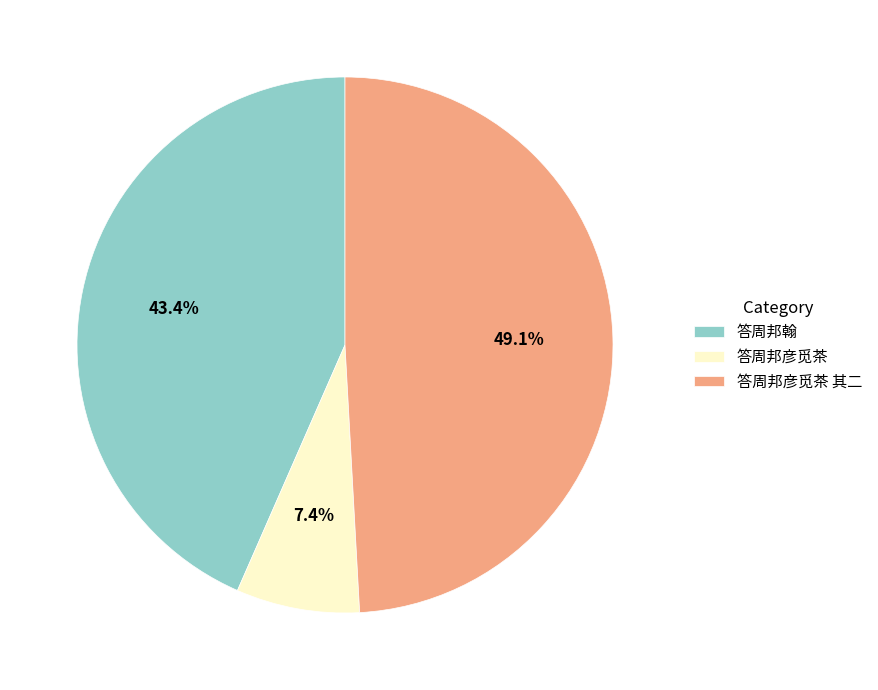

Is 答周邦彦觅茶 the majority of the pie?

No